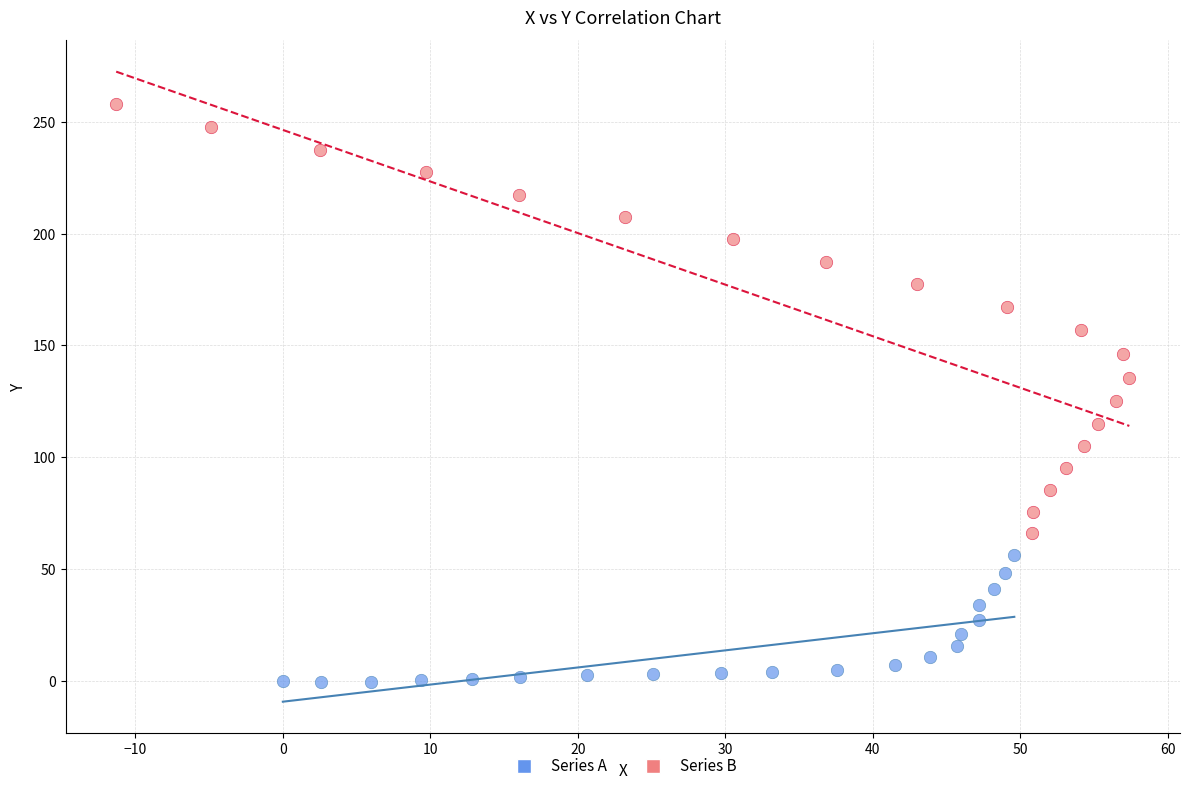

Which series has the largest Y range (max minus min)?

Series B